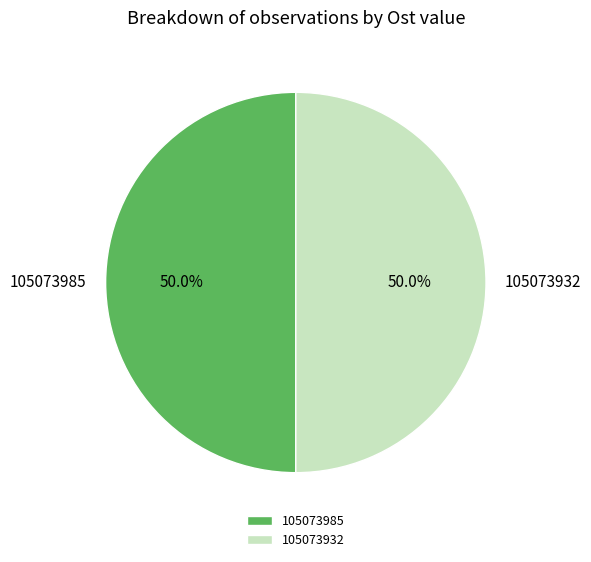

What percentage do 105073985 and 105073932 together represent?

100.0%